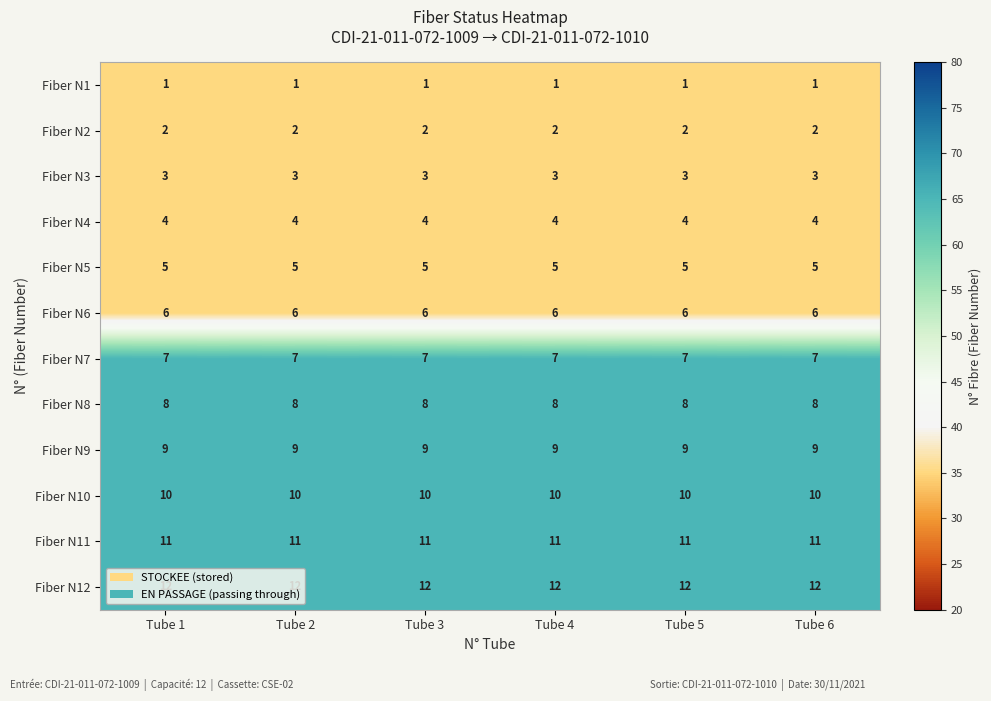

Is it true that Fiber N2 equals 3 at Tube 5?

False